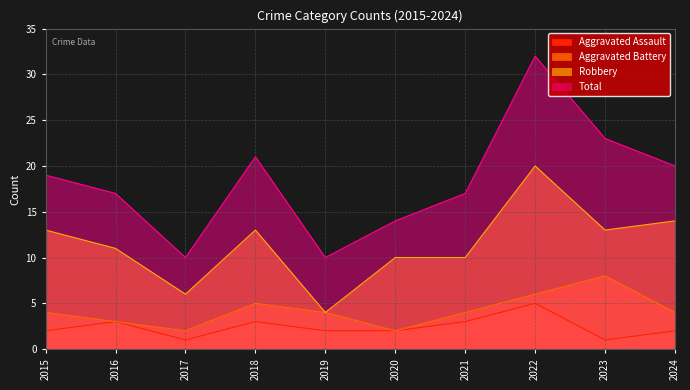

Which series has the widest spread of values?

Total